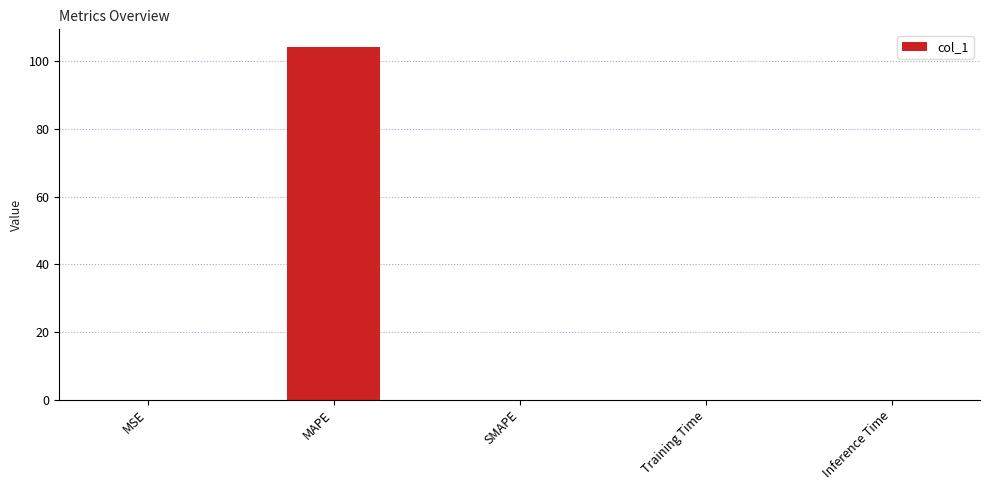

What is the sum of all values?

104.2